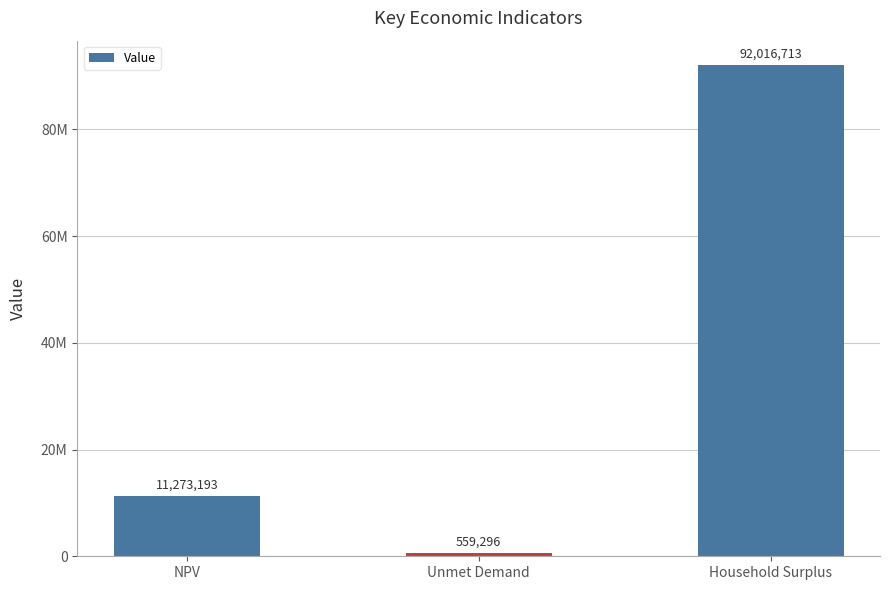

Are the bars horizontal?

No